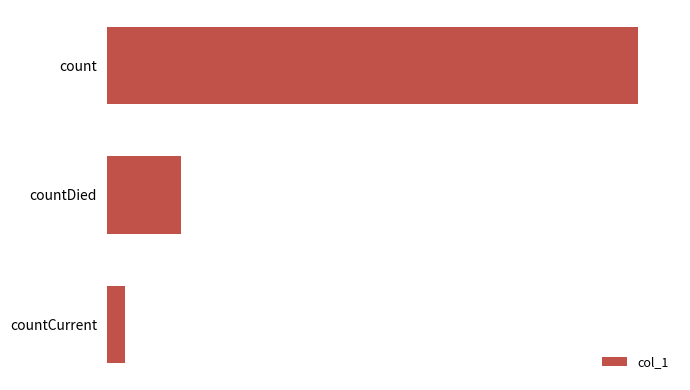

Does the chart contain any negative values?

No